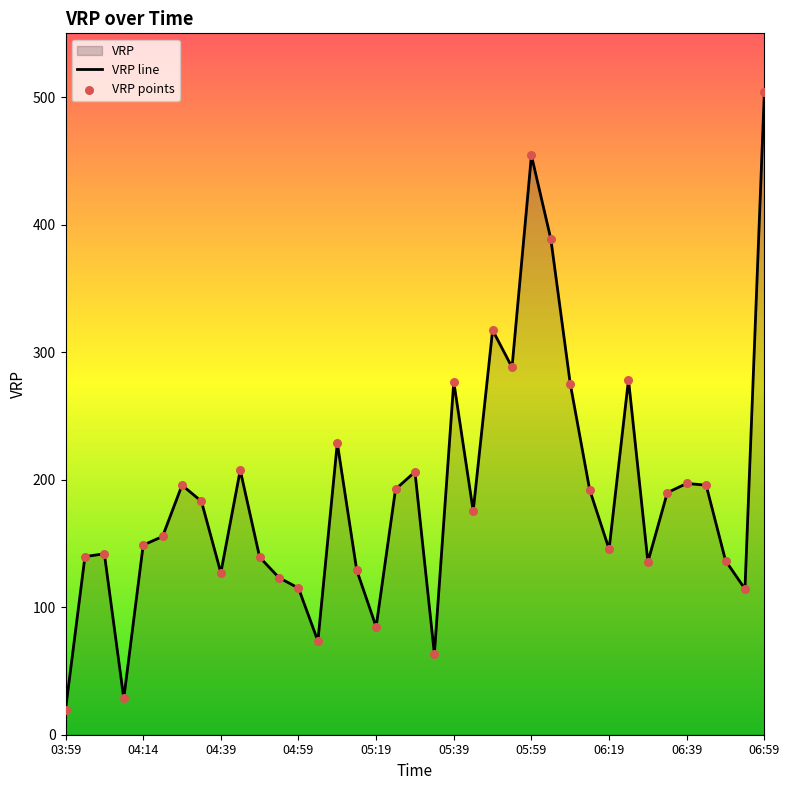

What is the change in value from 04:49 to 05:29?

+66.9